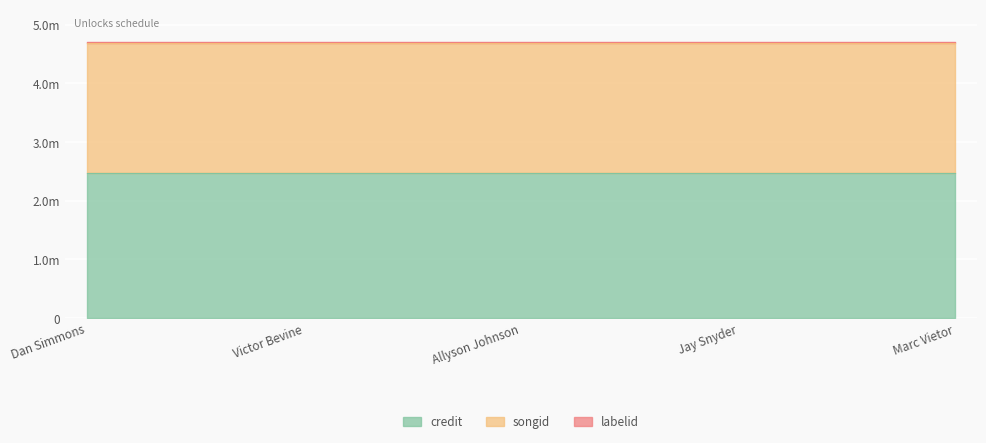

Read the labelid value at Victor Bevine.

7104